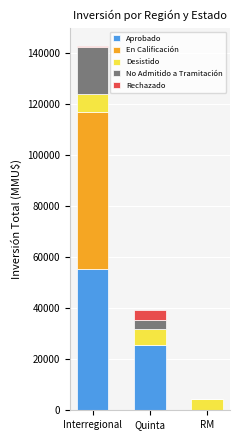

What is the sum of all Aprobado values?

81192